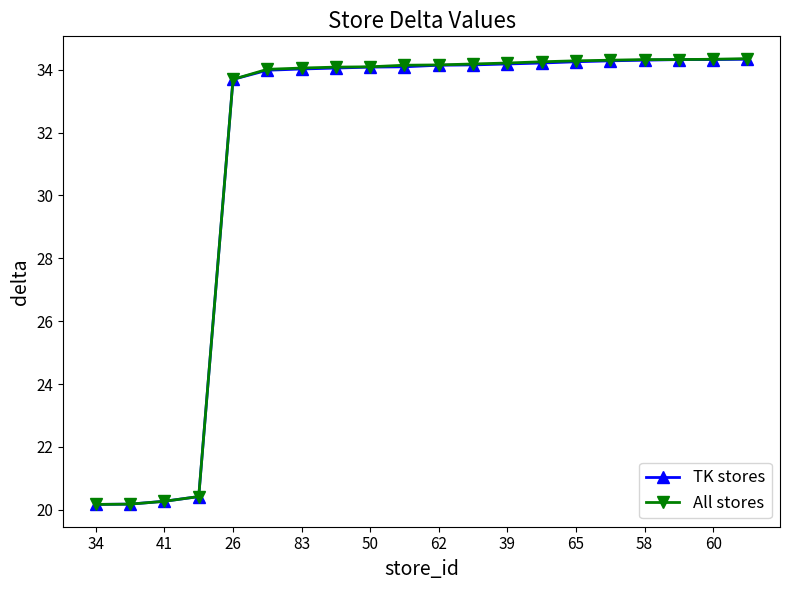

What is the value of the All stores point at the 10th from the left?

34.1